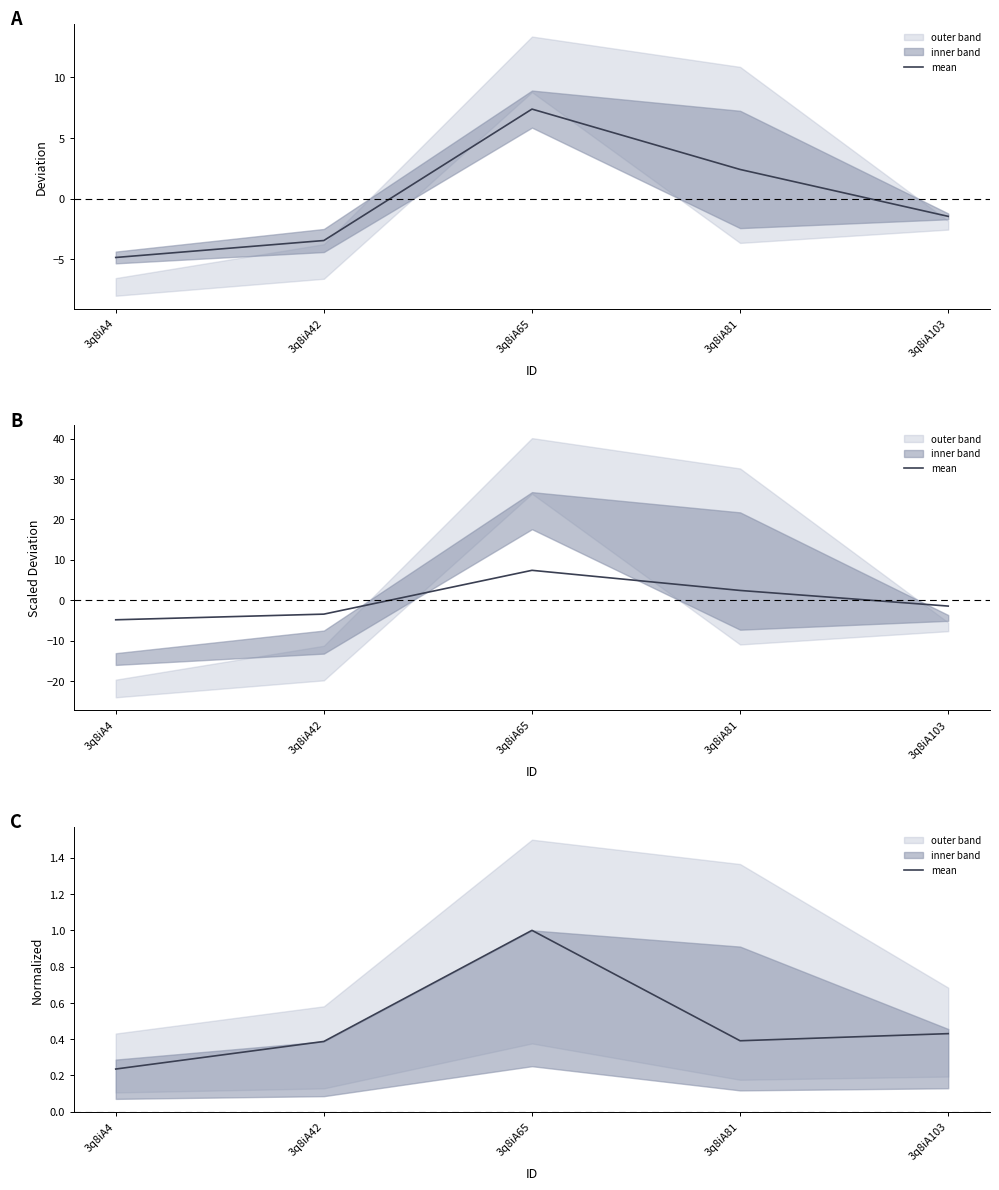

The value at 3q8iA103 is 0.1. True or false?

False